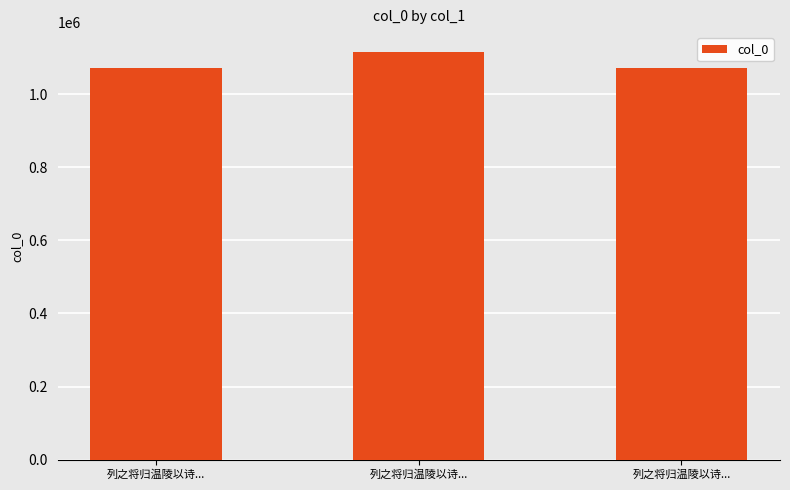

How many series are shown in this chart?

1